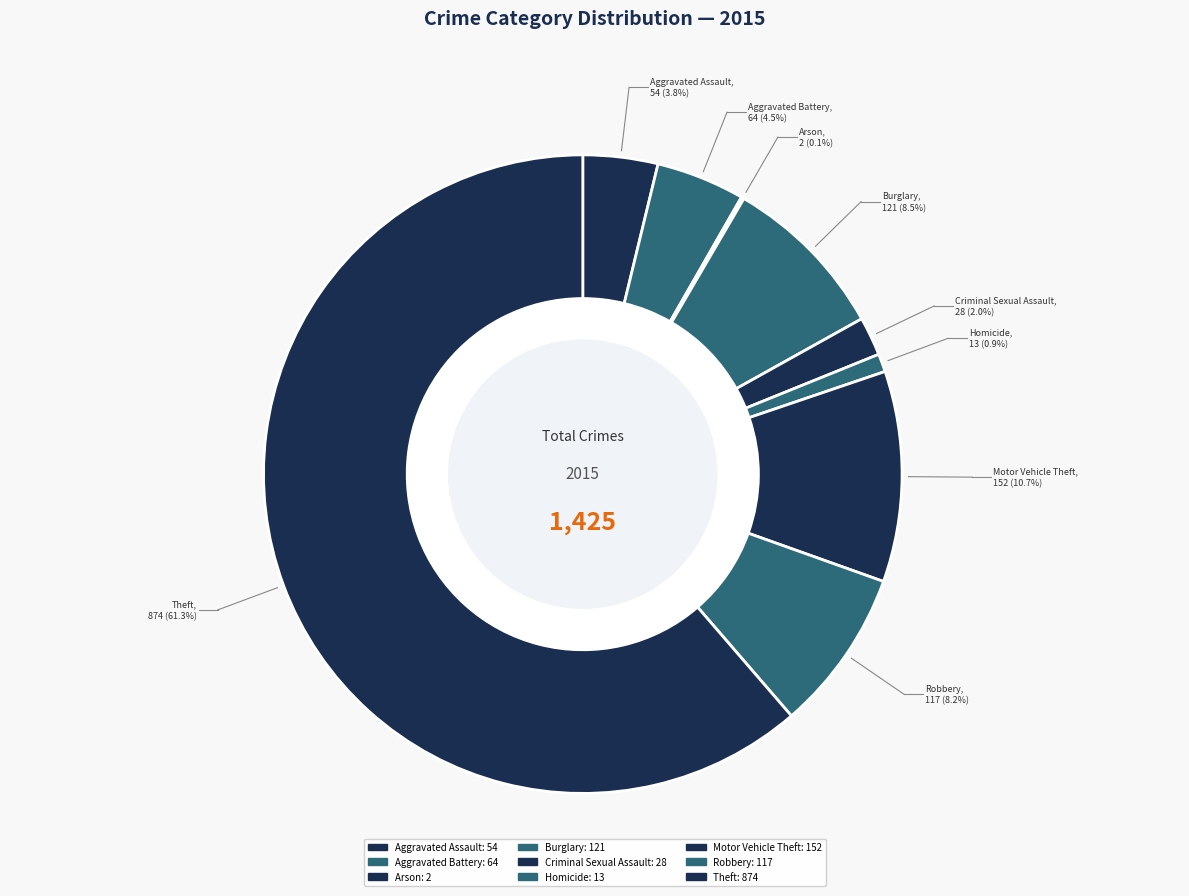

How many slices are in this pie chart?

9